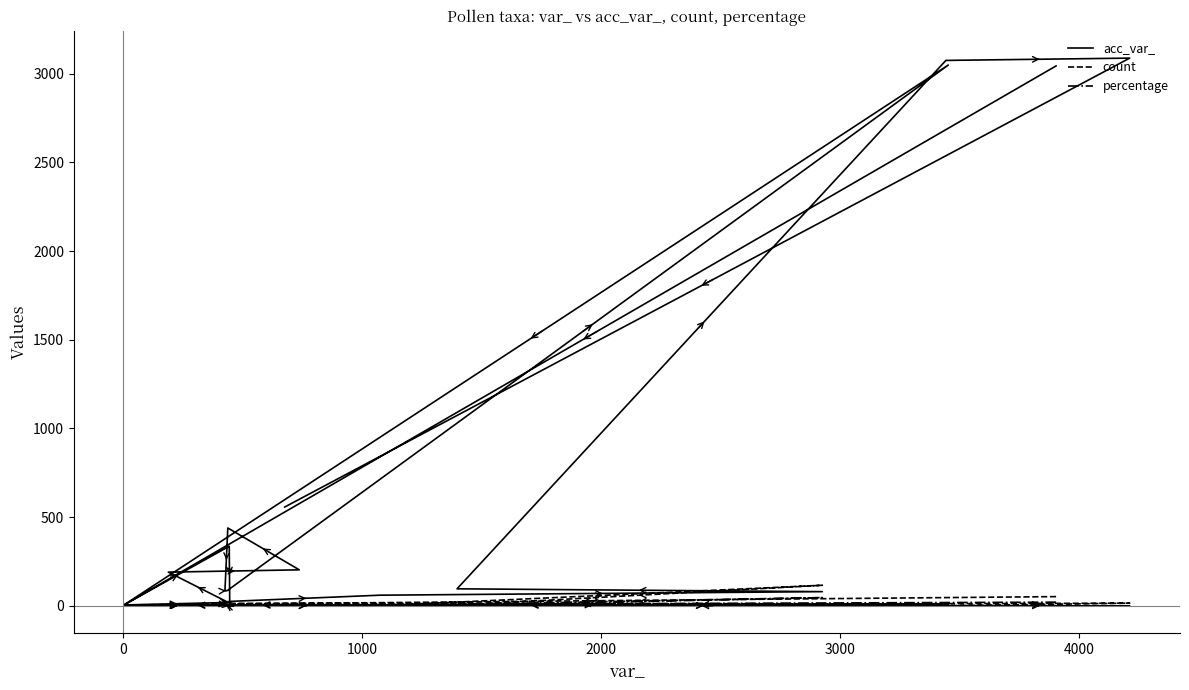

Is the value of percentage at 0 greater than the value of count at 17?

No